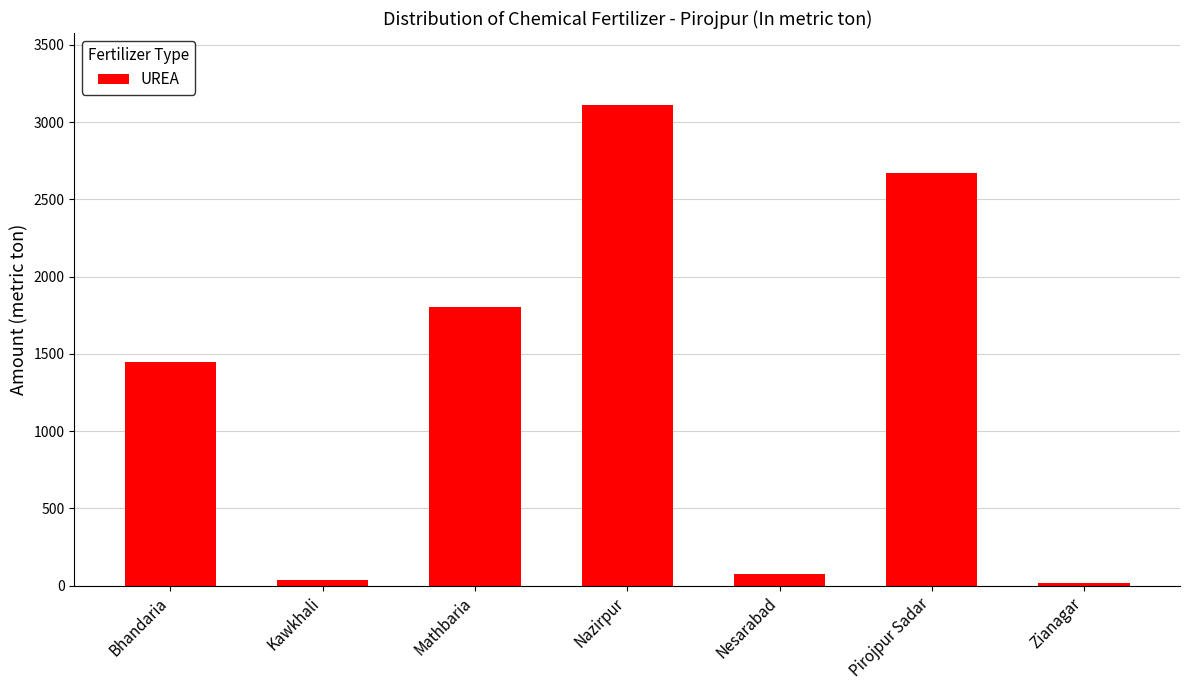

Does the chart contain any negative values?

No